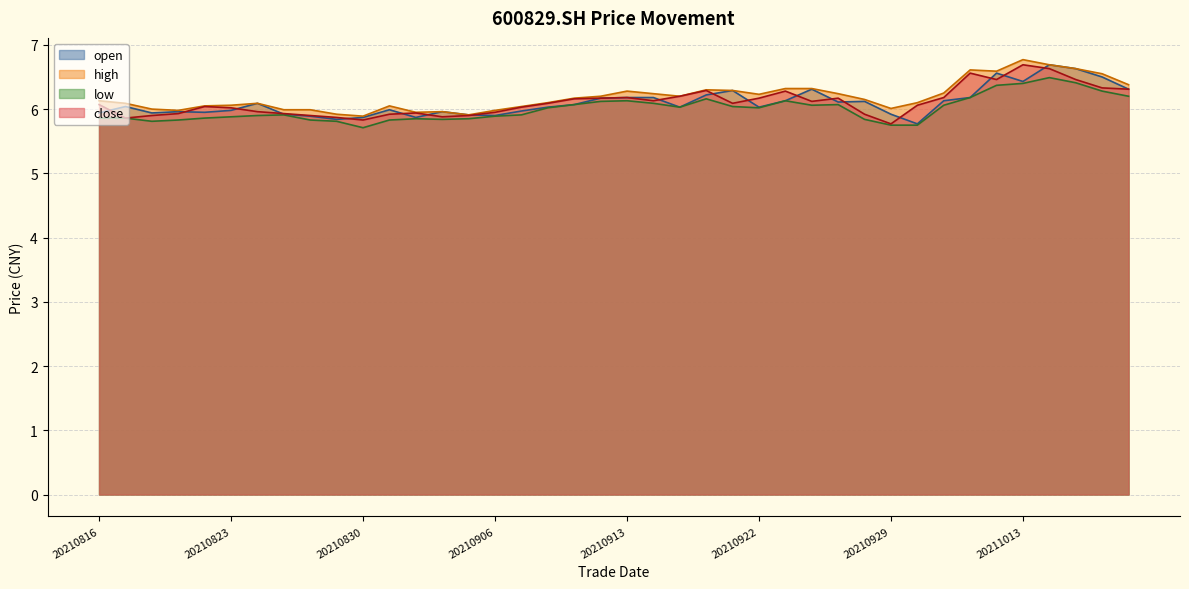

Which series changed the most between 20210830 and 20210915?

close